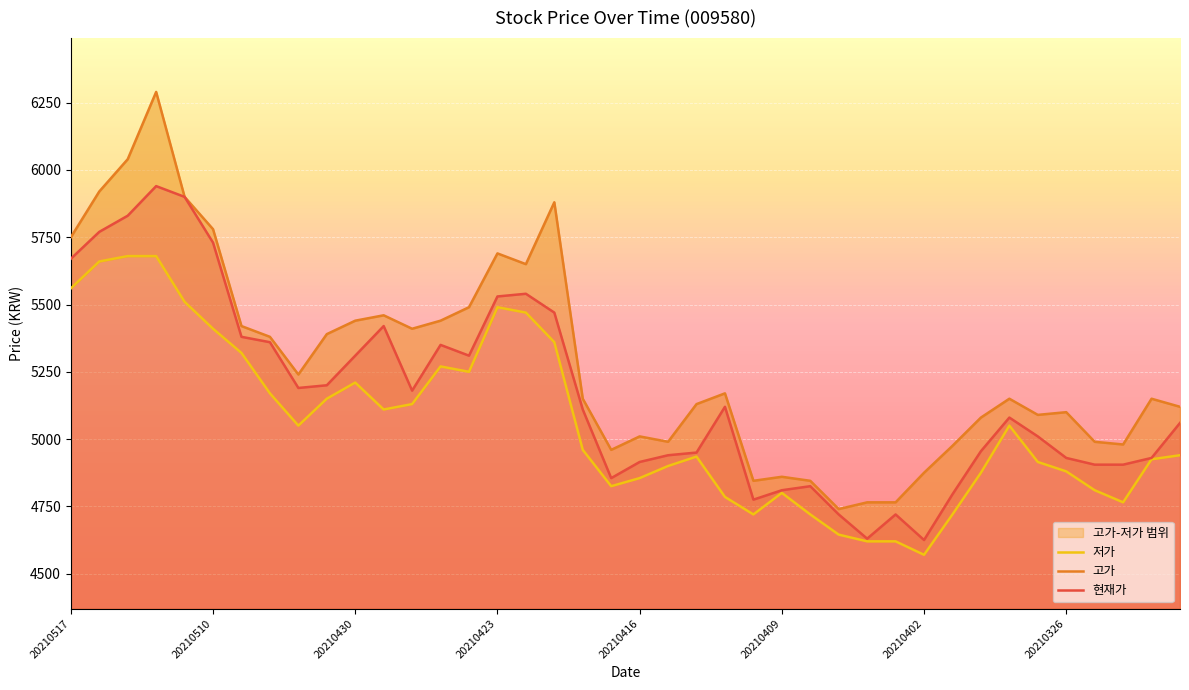

What position from the left is 33?

34